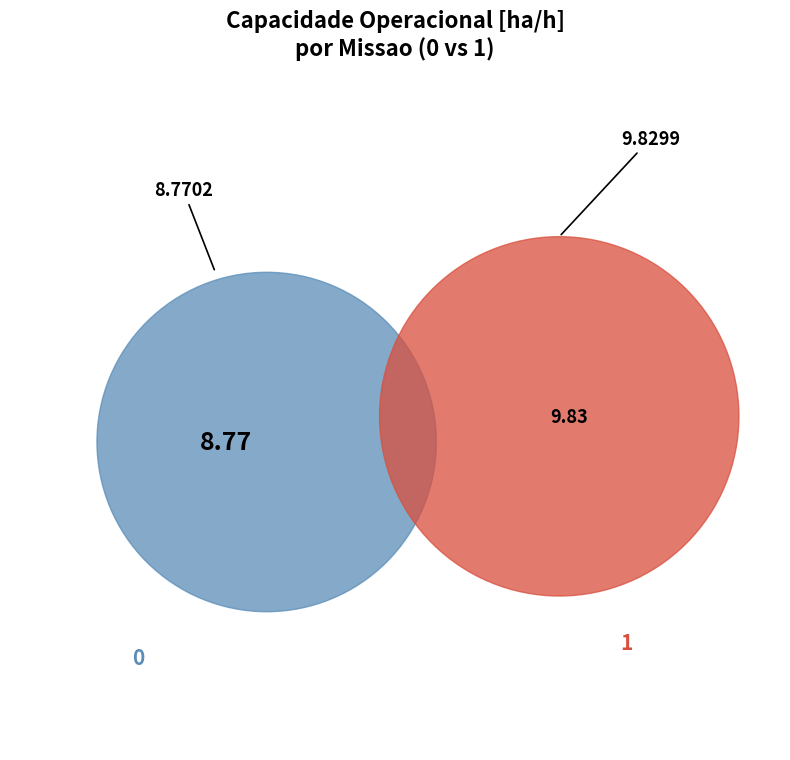

What is the change in value from 0 to 1?

+1.1